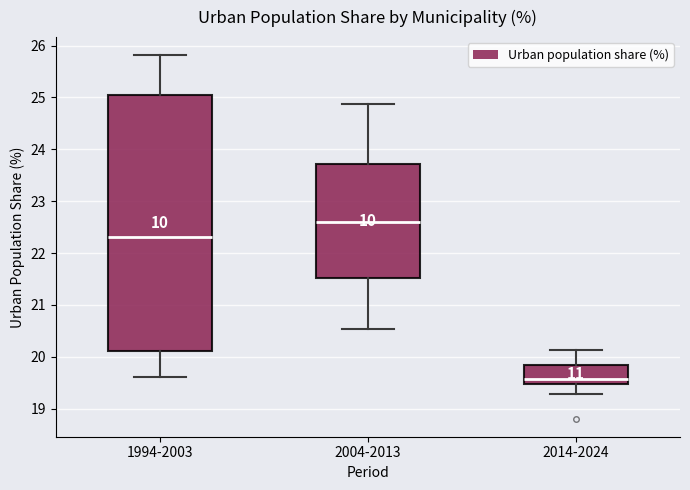

Which box's median line is the lowest?

2014-2024